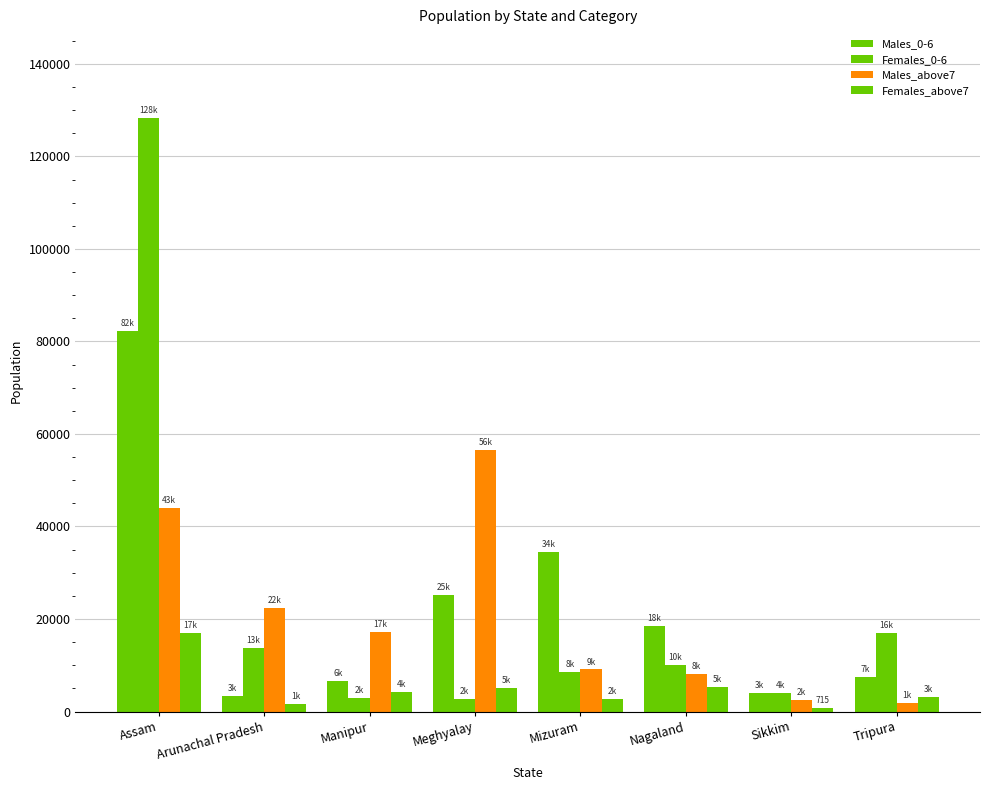

At which label is Males_above7 closest to 29224?

Arunachal Pradesh